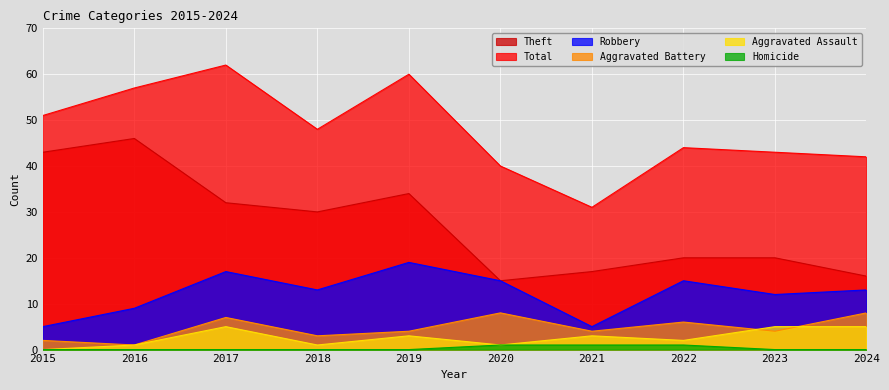

At which category does Theft reach its first local valley?

2018